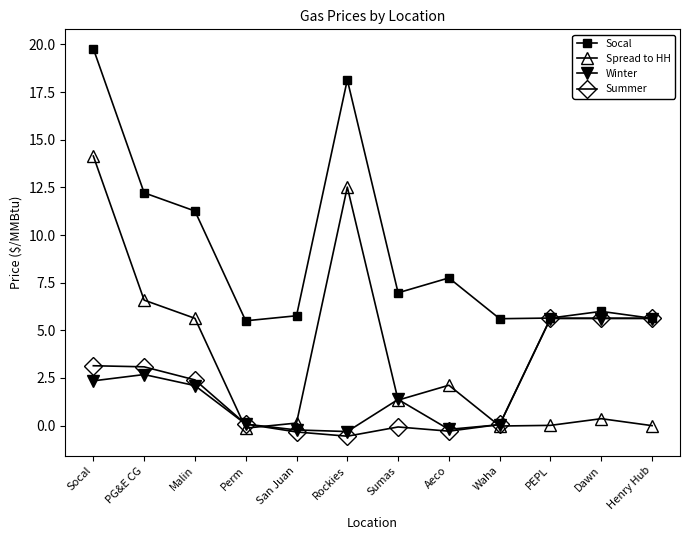

How many interior local valleys does the Spread to HH series have?

3